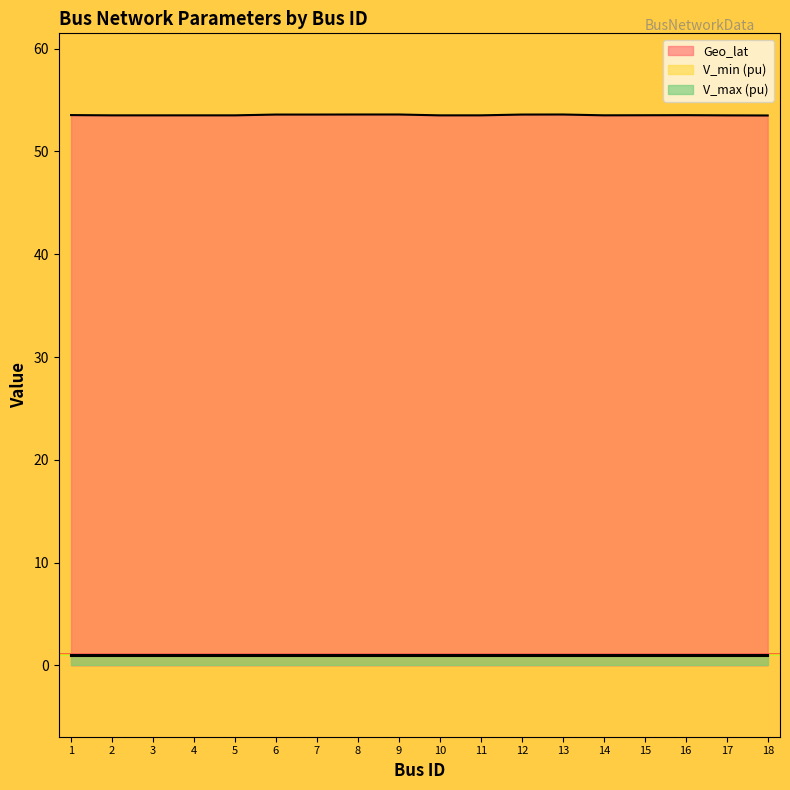

Which series changed the most between 1 and 16?

Geo_lat